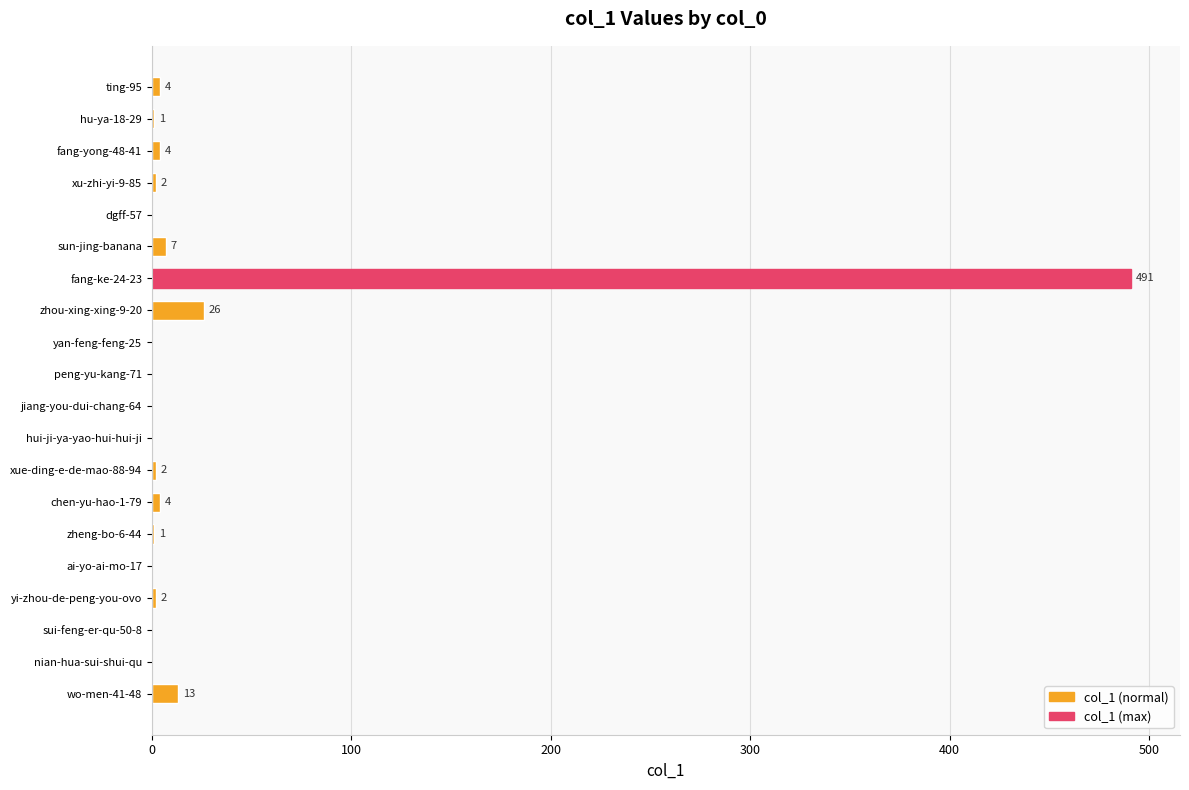

True or false: the data shows 872 at fang-ke-24-23.

False